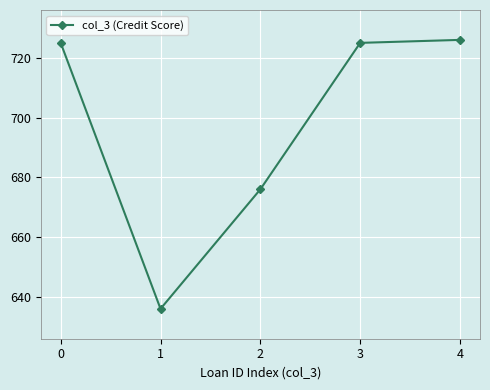

What is the sum of the values at 3 and 2?

1401